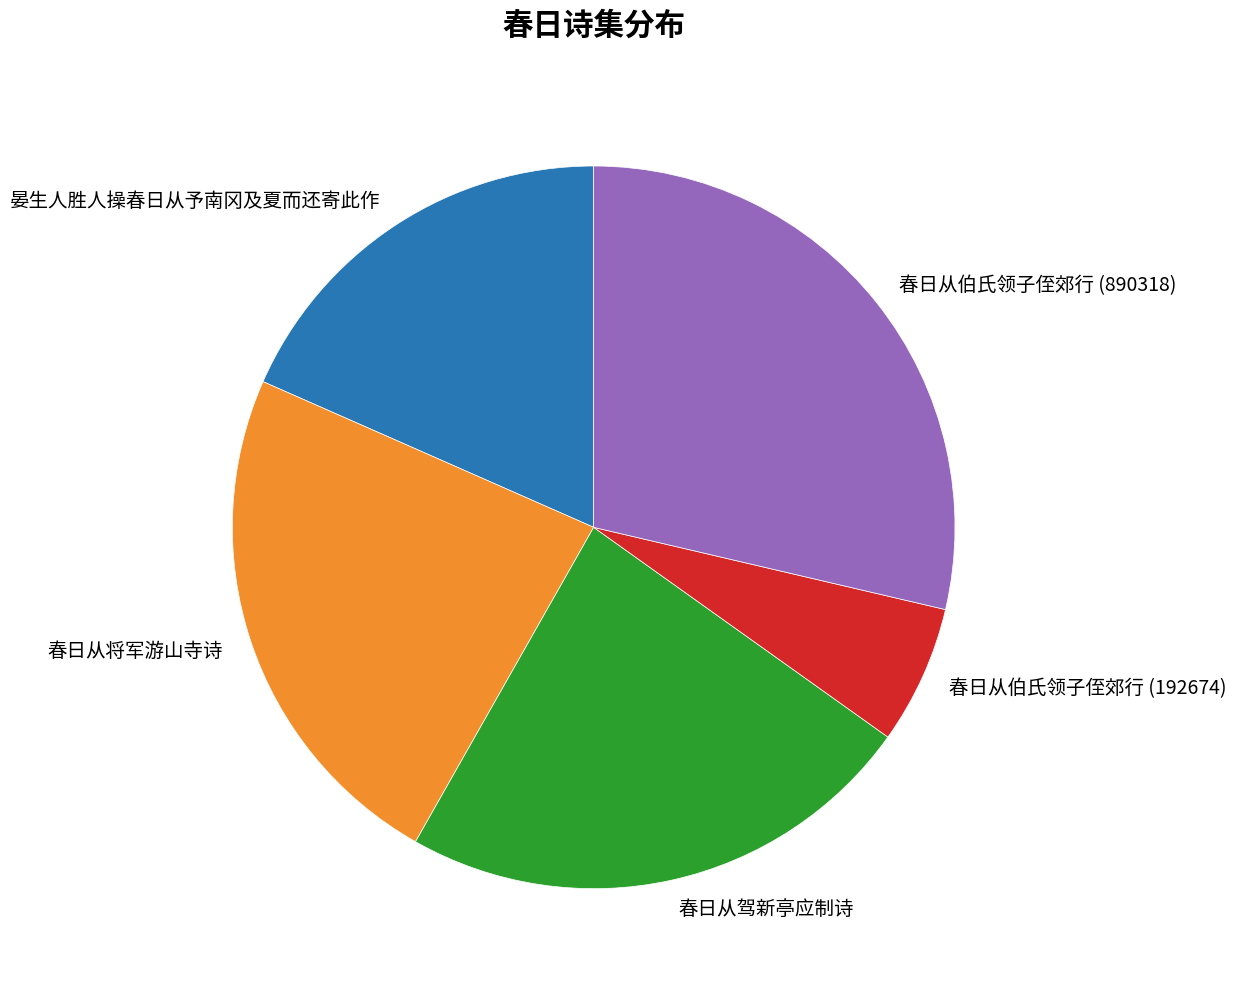

Which slice is the smallest?

春日从伯氏领子侄郊行 (192674)